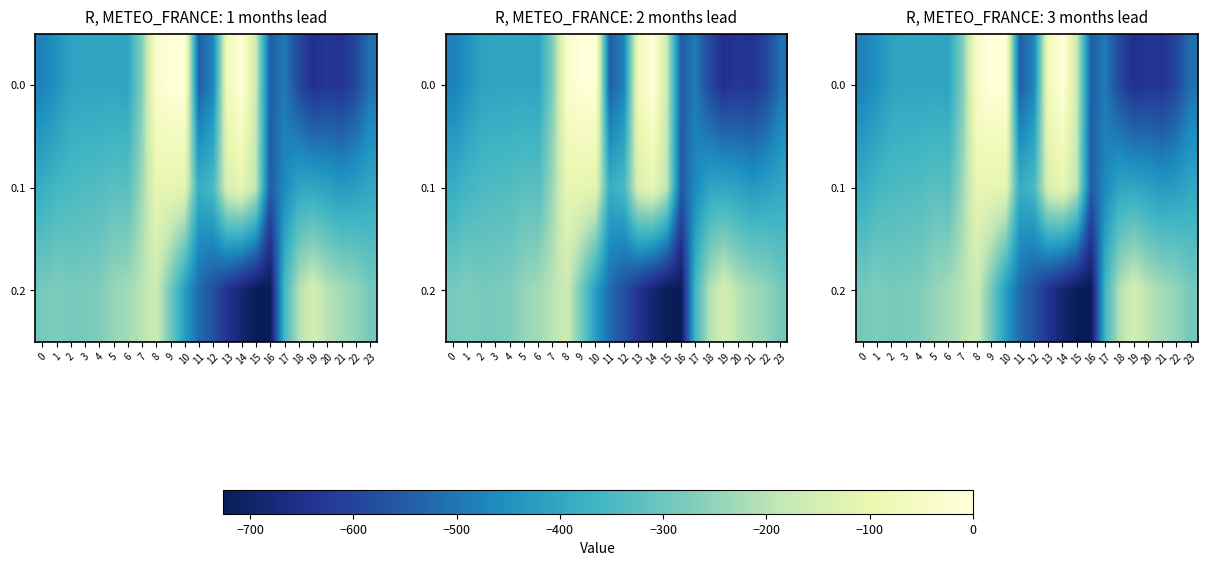

Is it true that 0.2 equals -169.5 at 8?

True